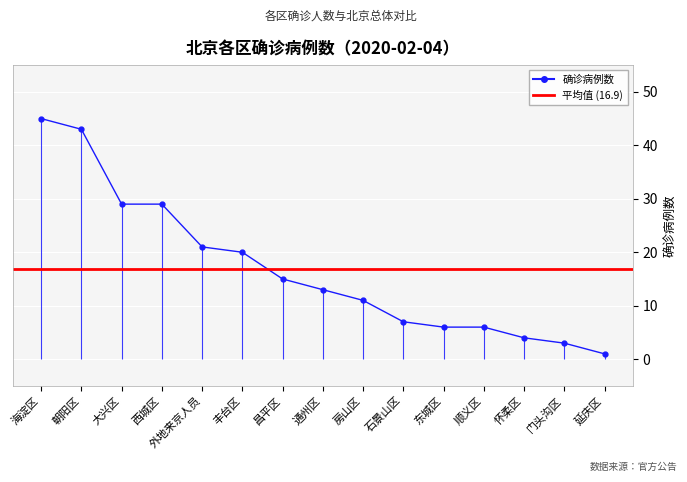

Which category has the lowest value across all series?

延庆区